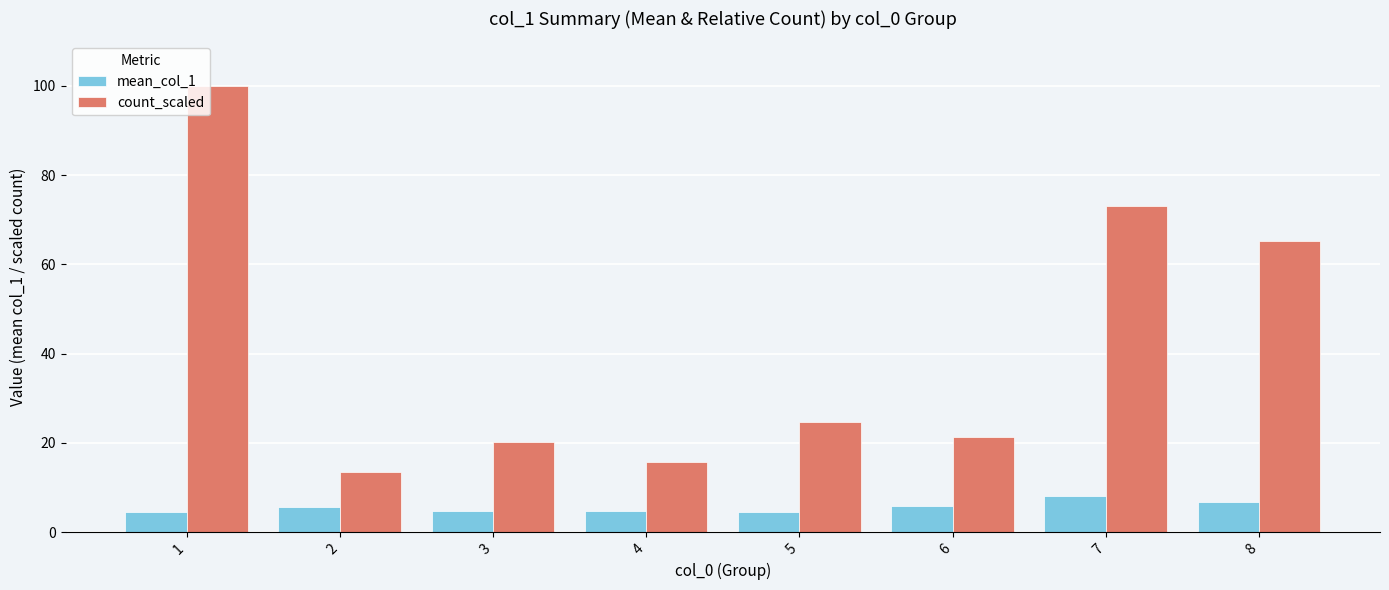

Is the value of mean_col_1 at 2 greater than the value of count_scaled at 1?

No